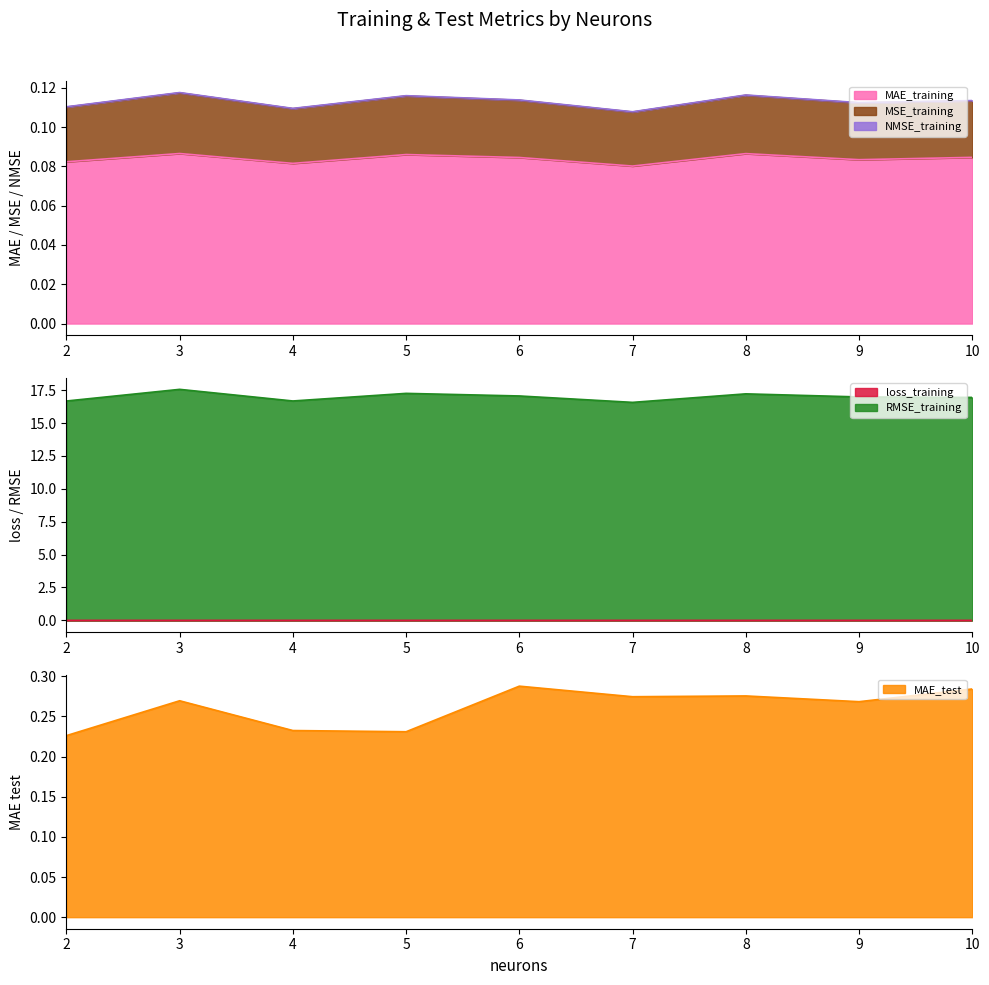

The value of MAE_training at 10 is 0.0. True or false?

False